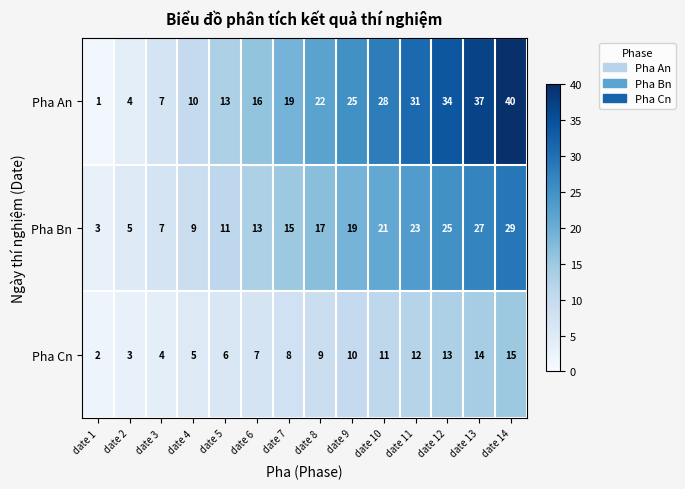

What is the difference between the Pha An values at date 3 and date 12?

27